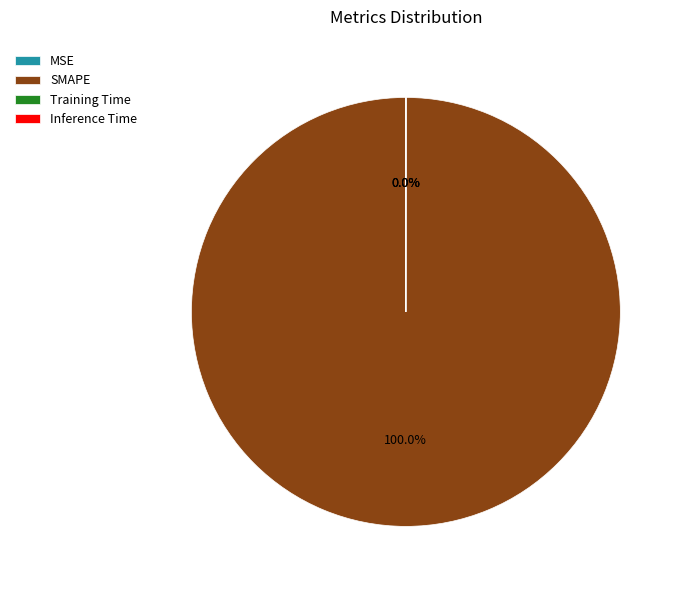

Which slice is the largest?

SMAPE